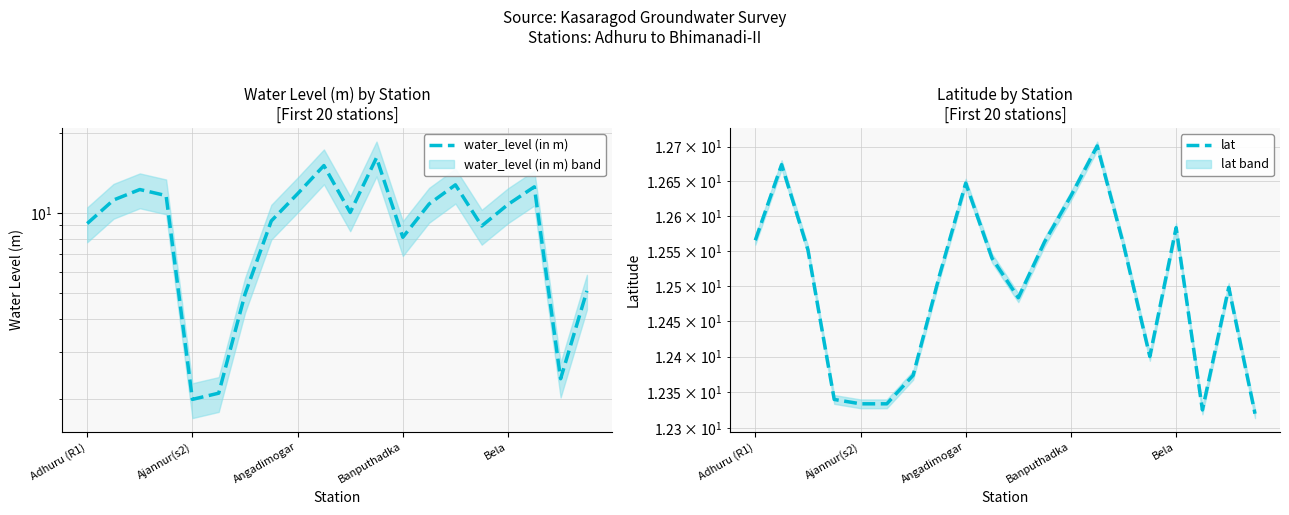

What is the value of the water_level (in m) point at the 13th from the left?

8.1